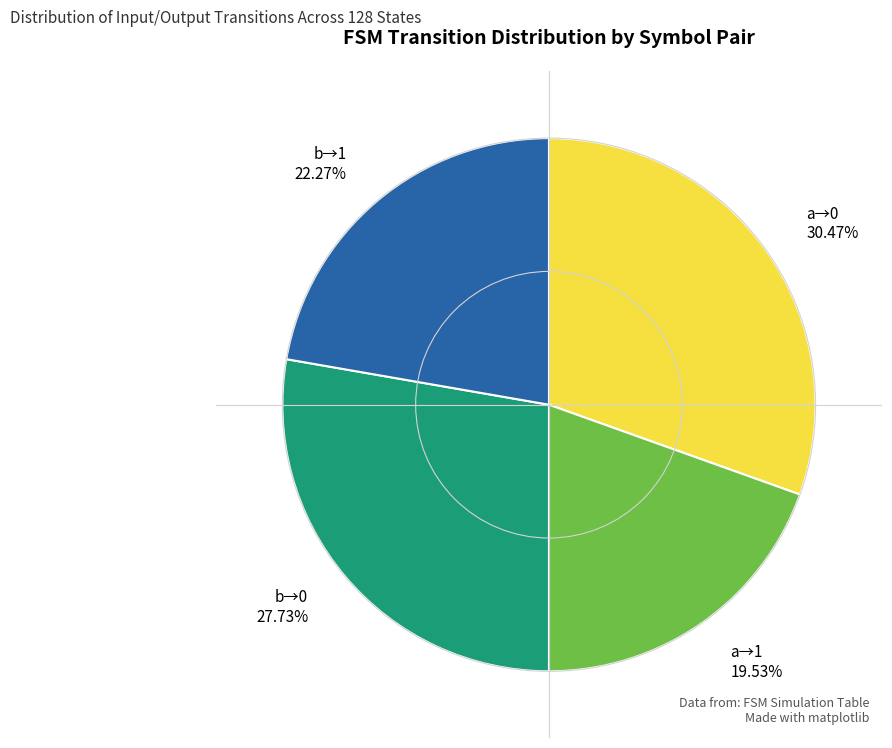

Approximately how many times larger is the value at b→1 compared to a→0?

0.7